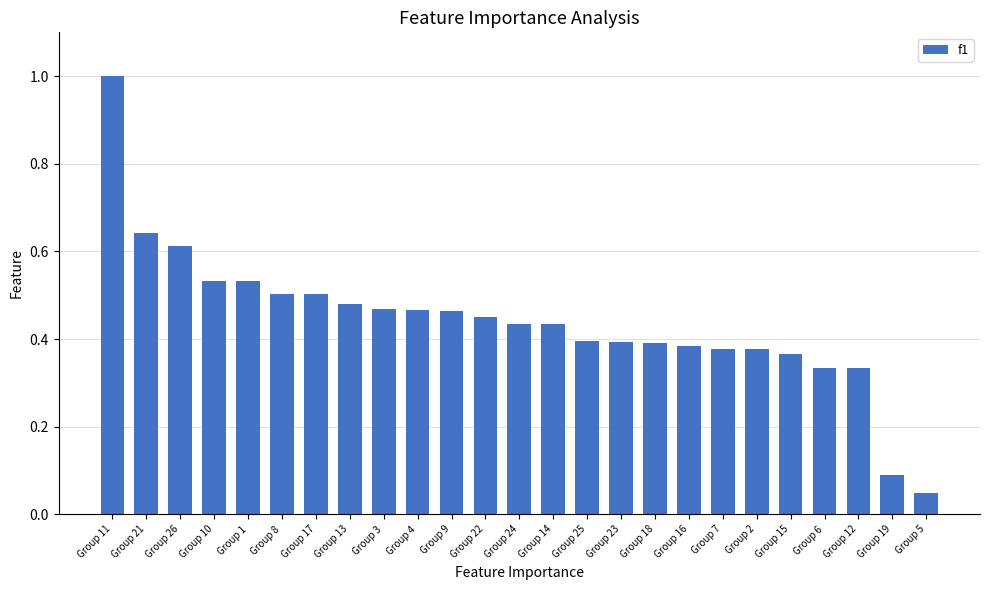

What is the label of the 5th bar from the right?

Group 15